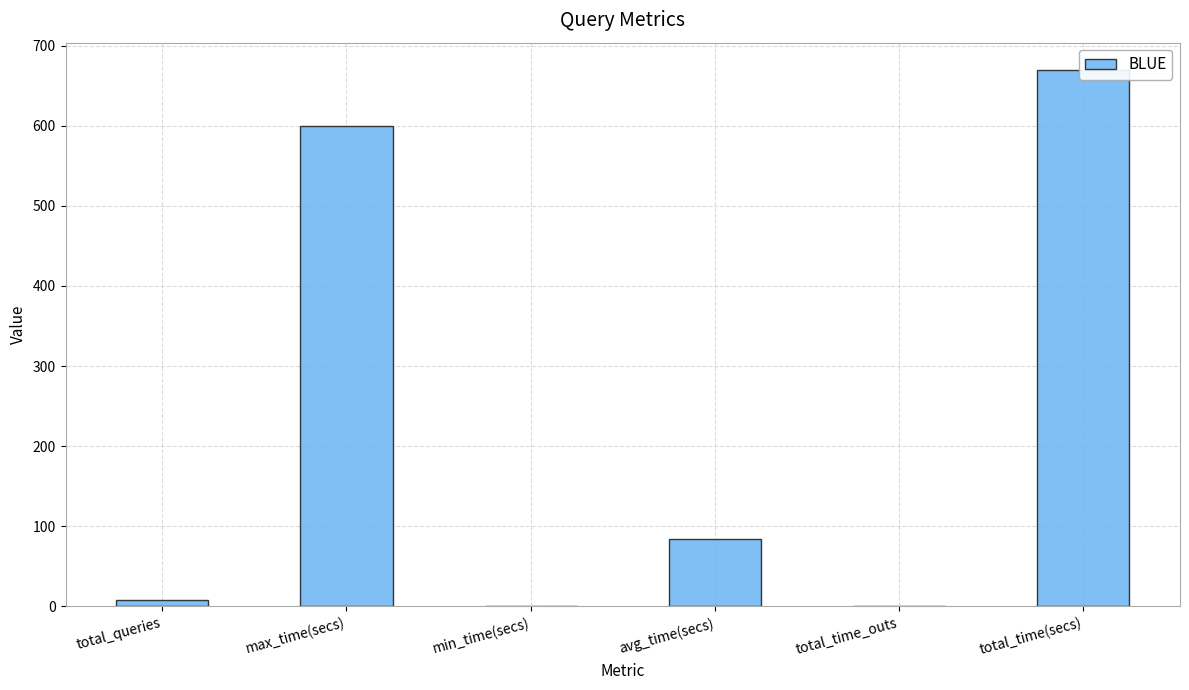

What is the value of the 6th bar from the left?

670.1